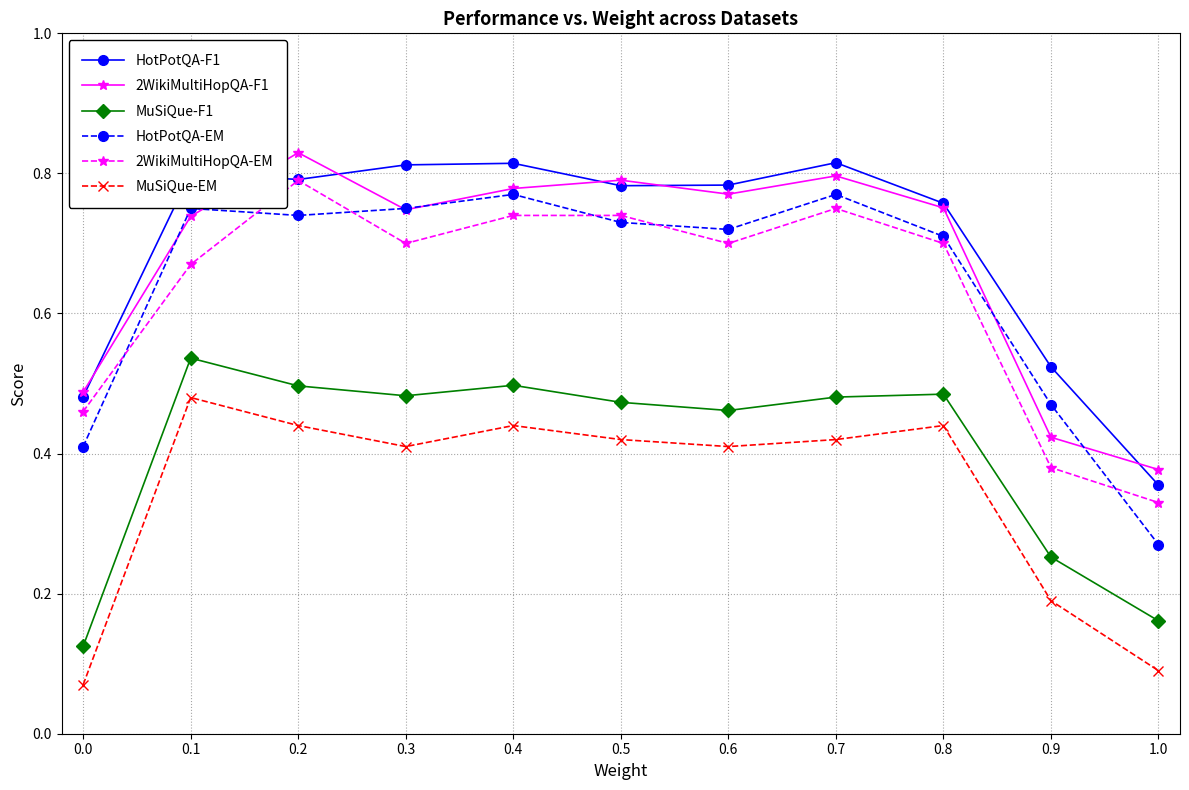

Which series changed the most between 0.7 and 1.0?

HotPotQA-EM